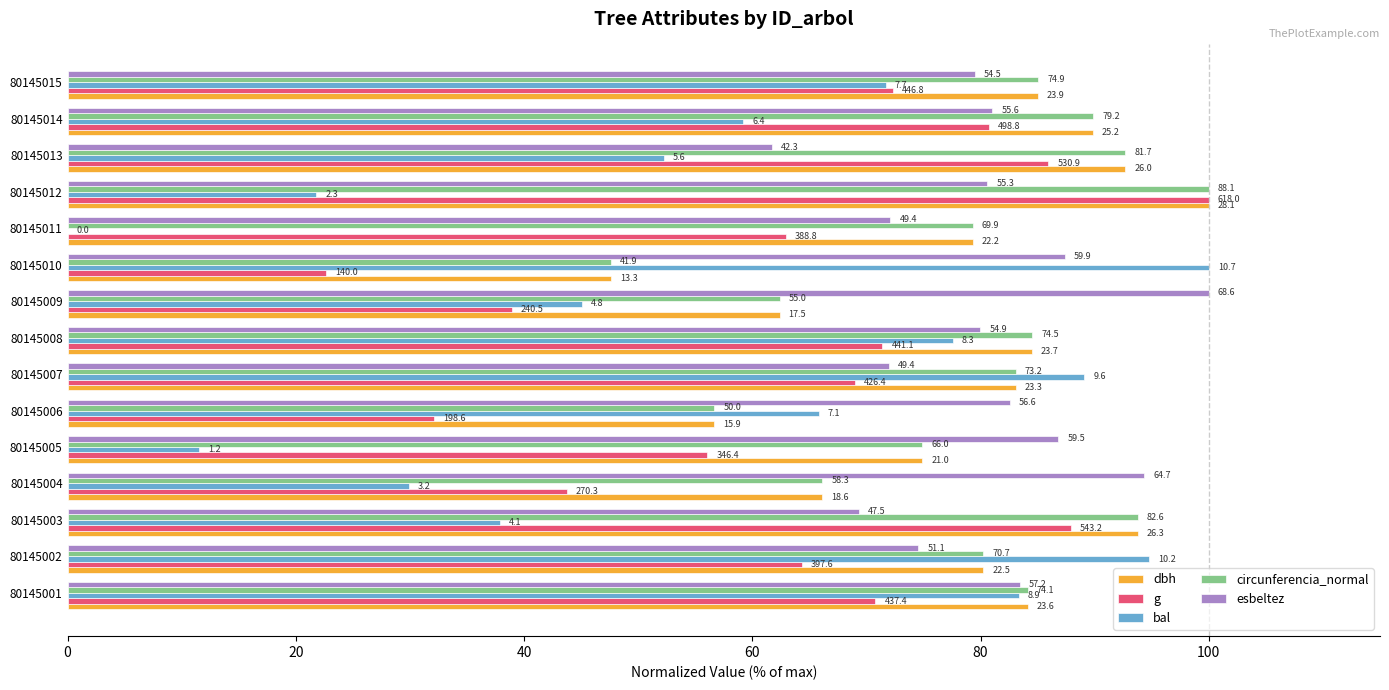

What are all the series names shown in the legend?

dbh, g, bal, circunferencia_normal, esbeltez